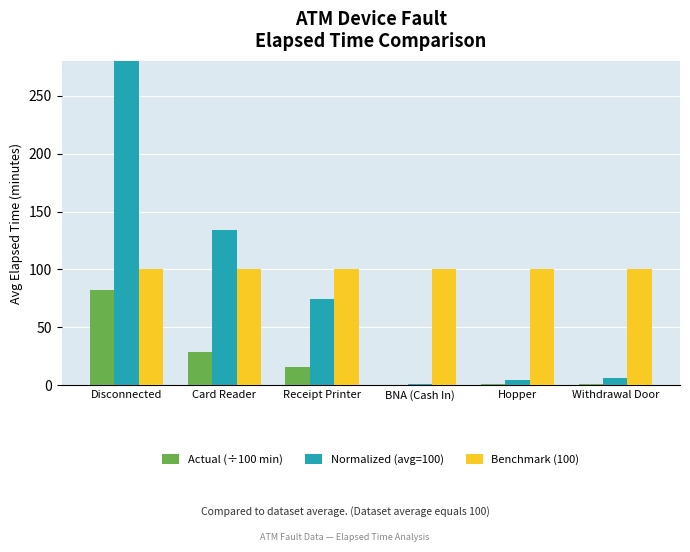

What is the sum of the Benchmark (100) values at Disconnected and Withdrawal Door?

200.0